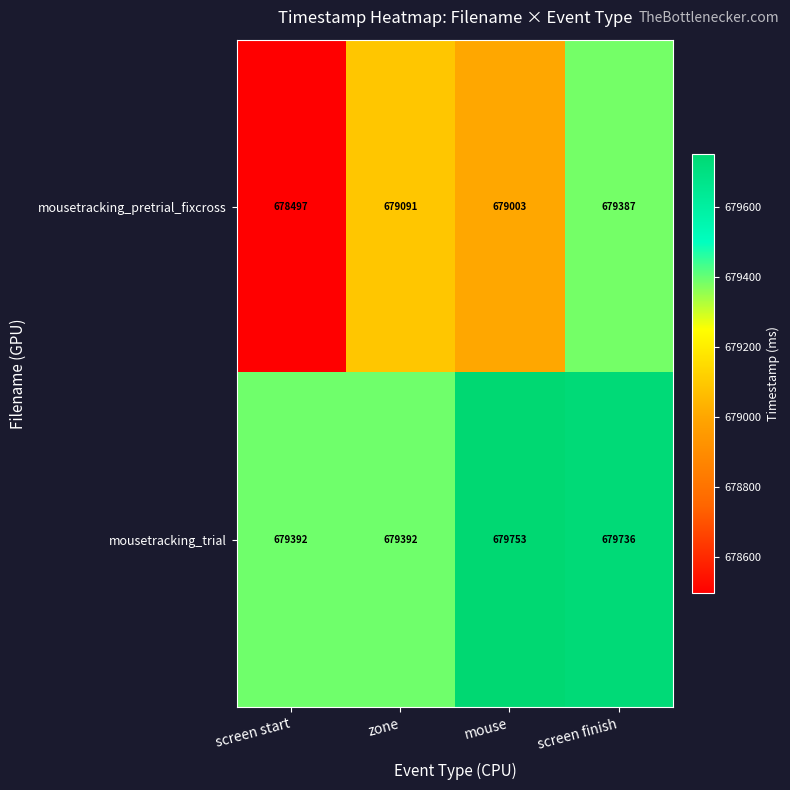

At which label does mousetracking_pretrial_fixcross reach its peak?

screen finish